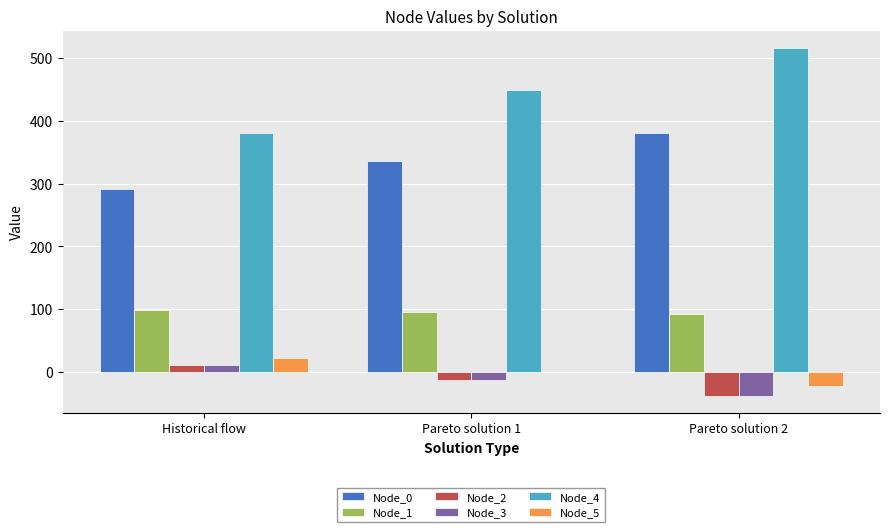

Between Pareto solution 1 and Pareto solution 2, which series saw the biggest shift?

Node_4